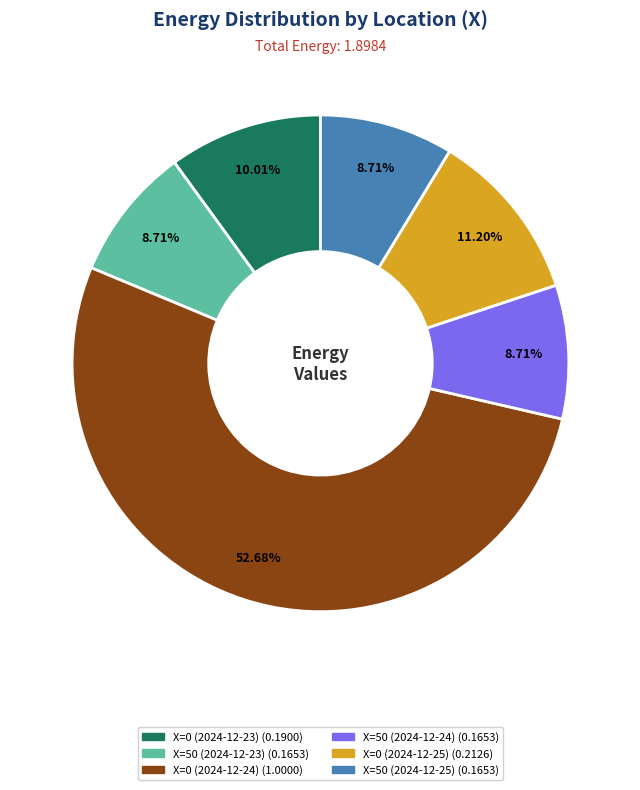

Which has a higher value, X=0 (2024-12-25) or X=0 (2024-12-23)?

X=0 (2024-12-25)